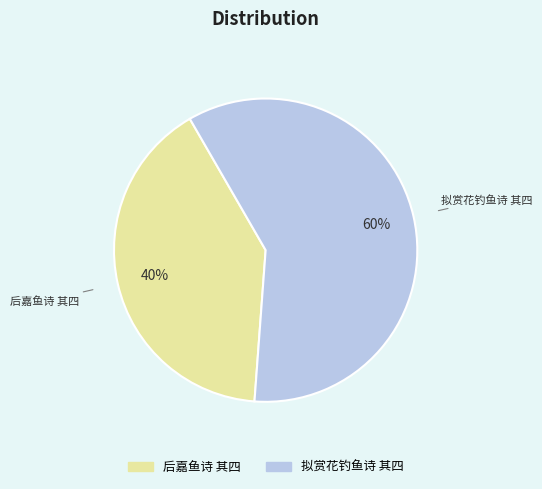

Do 后嘉鱼诗 其四 and 拟赏花钓鱼诗 其四 together represent more than half of the pie?

Yes